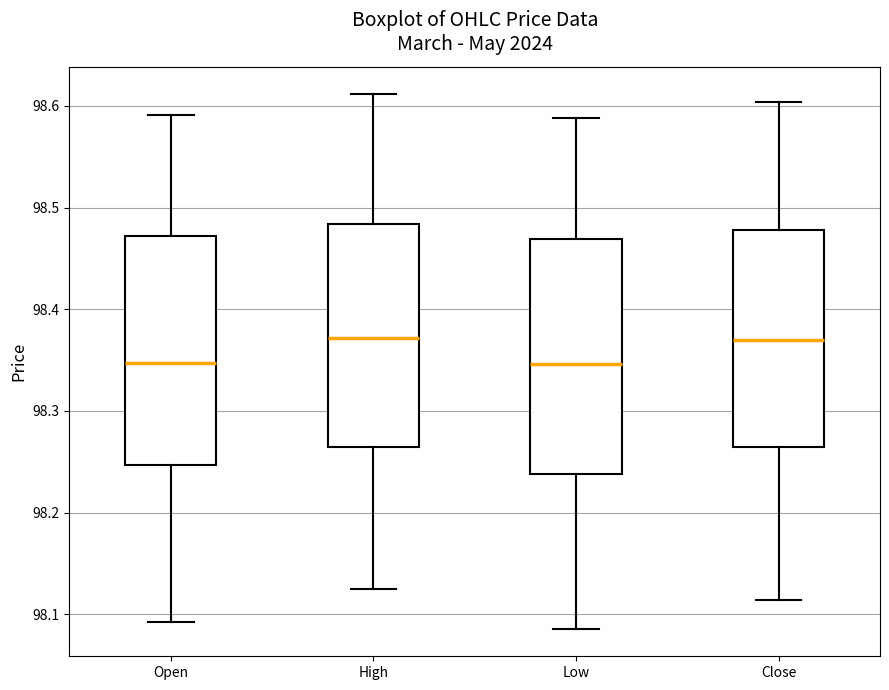

Reading left to right, transcribe this box plot: for each box, give where its median line is, the range the box spans, and where its two whiskers end, as read against the y-axis. The values are not printed on the chart, so give them approximately, as read against the axis.

Open: median 98.35, box 98.25 to 98.47, whiskers 98.09 to 98.59
High: median 98.37, box 98.26 to 98.48, whiskers 98.13 to 98.61
Low: median 98.35, box 98.24 to 98.47, whiskers 98.09 to 98.59
Close: median 98.37, box 98.26 to 98.48, whiskers 98.11 to 98.60